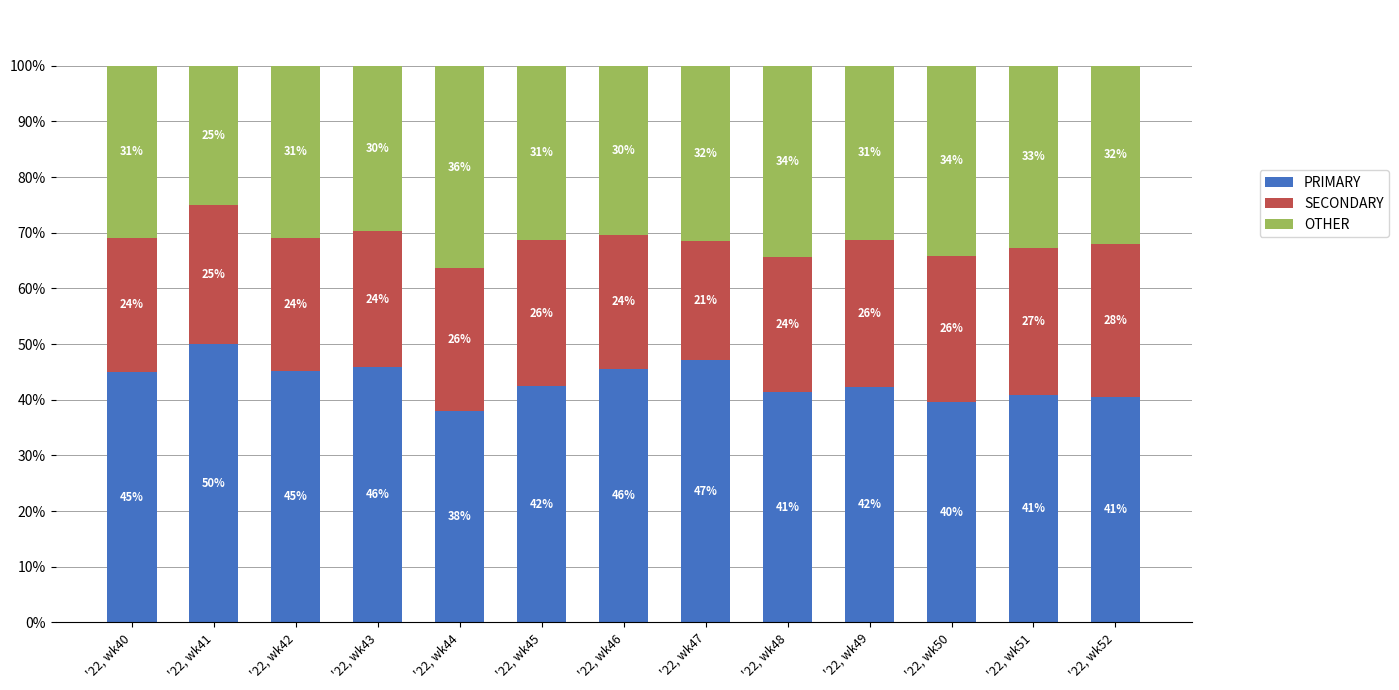

Count the number of data series in this chart.

3